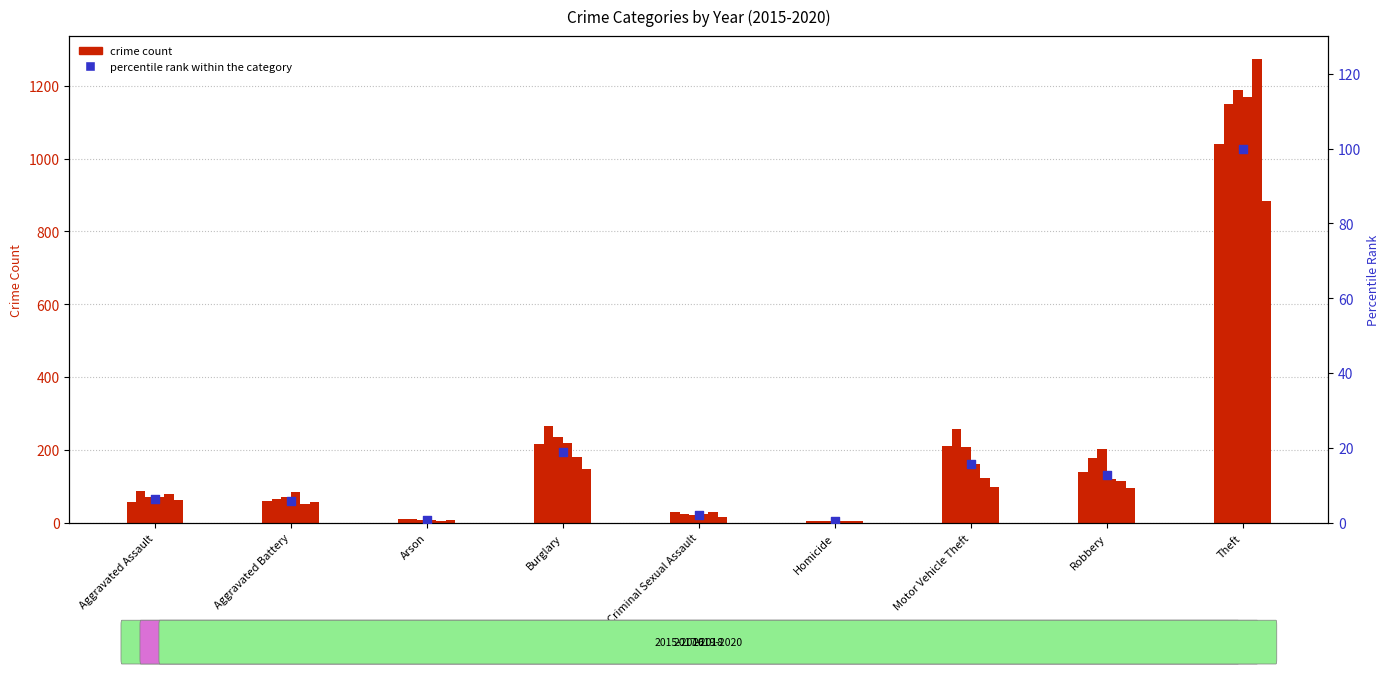

Which series reaches the maximum Y coordinate?

2019